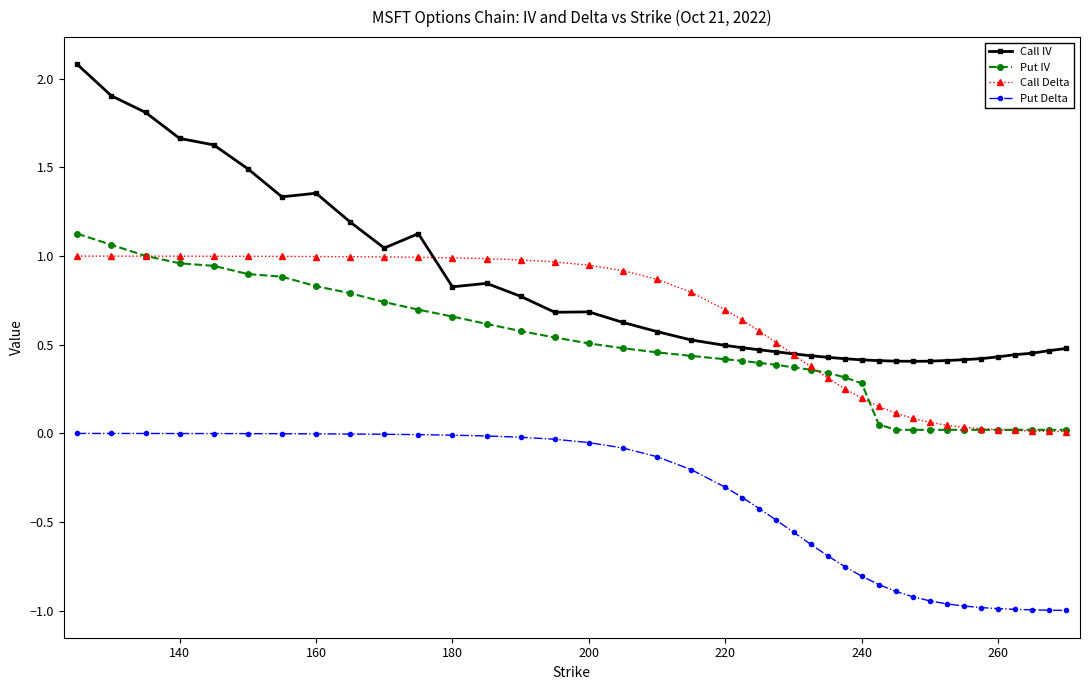

True or false: Call IV has more than 2 points higher than both neighbors.

True